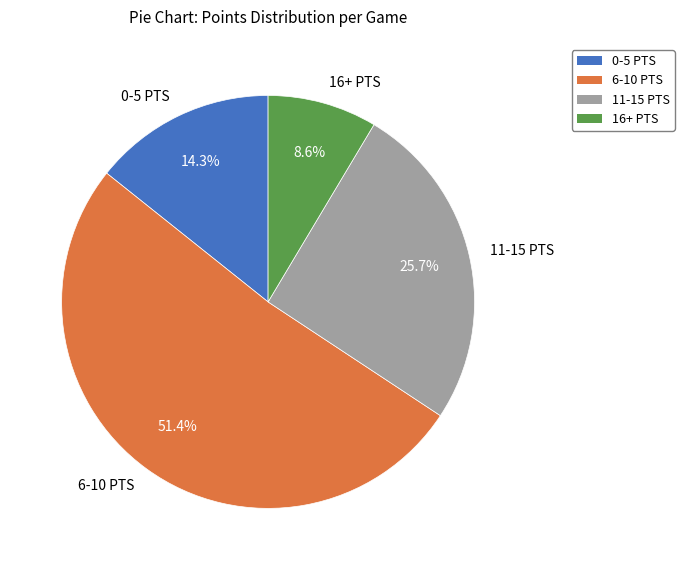

What is the majority slice?

6-10 PTS